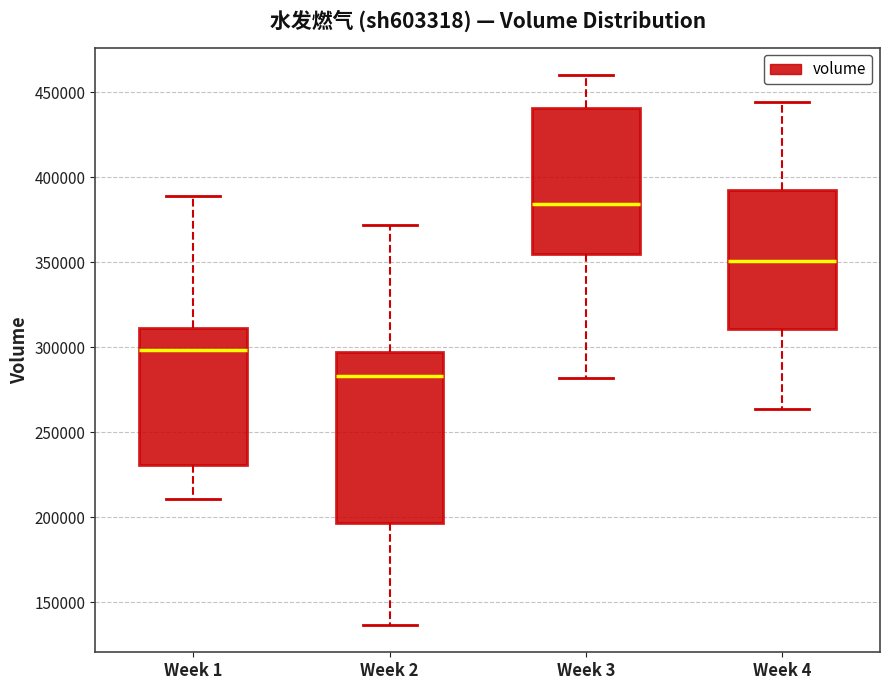

Reading left to right, transcribe this box plot: for each box, give where its median line is, the range the box spans, and where its two whiskers end, as read against the y-axis. The values are not printed on the chart, so give them approximately, as read against the axis.

Week 1: median 300000, box 230000 to 310000, whiskers 210000 to 390000
Week 2: median 285000, box 195000 to 295000, whiskers 135000 to 370000
Week 3: median 385000, box 355000 to 440000, whiskers 280000 to 460000
Week 4: median 350000, box 310000 to 390000, whiskers 265000 to 445000